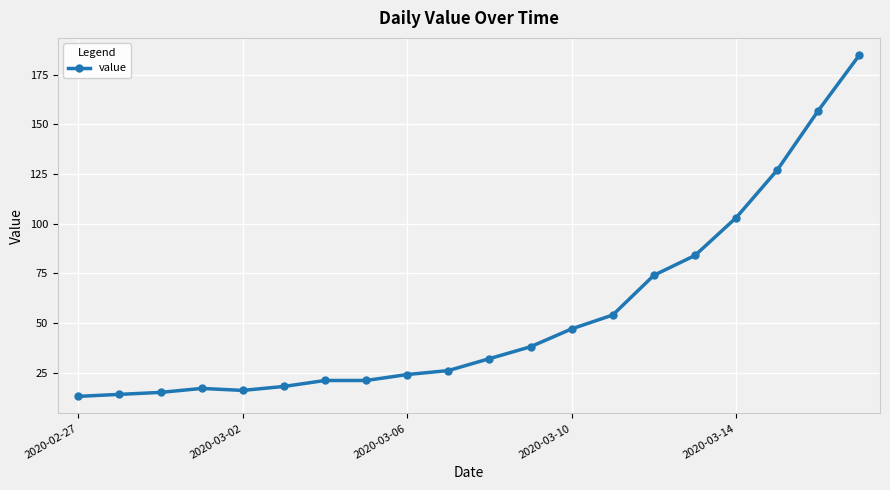

What is the greatest value displayed?

185